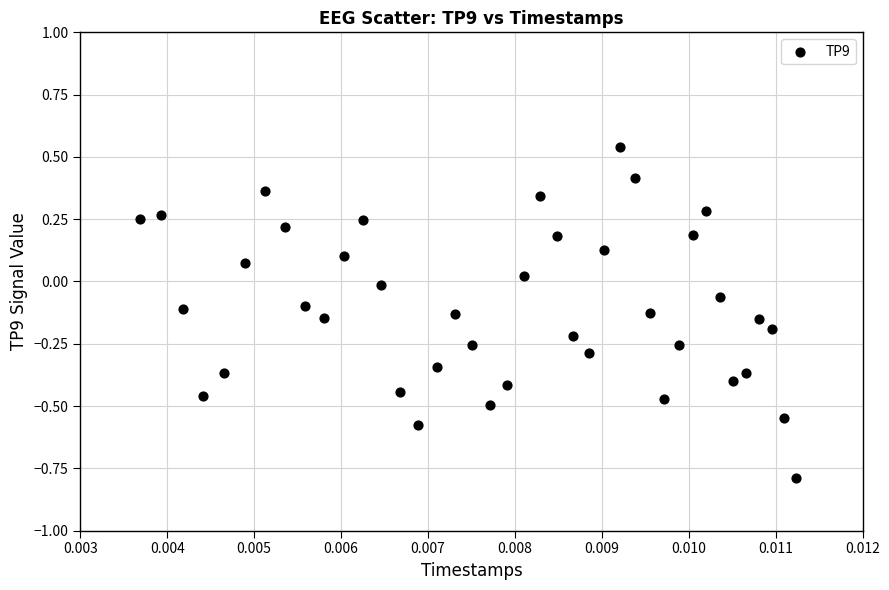

What is the range of Y values (max minus min)?

1.3